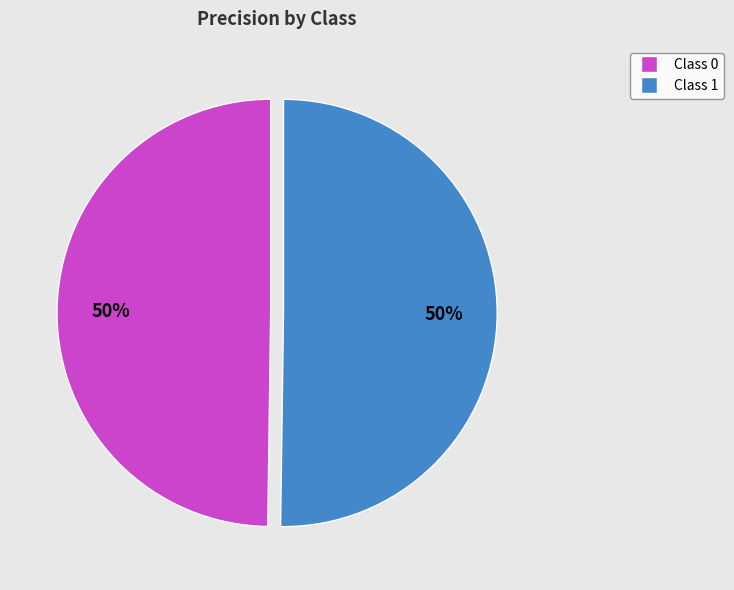

Count the number of slices in the pie.

2